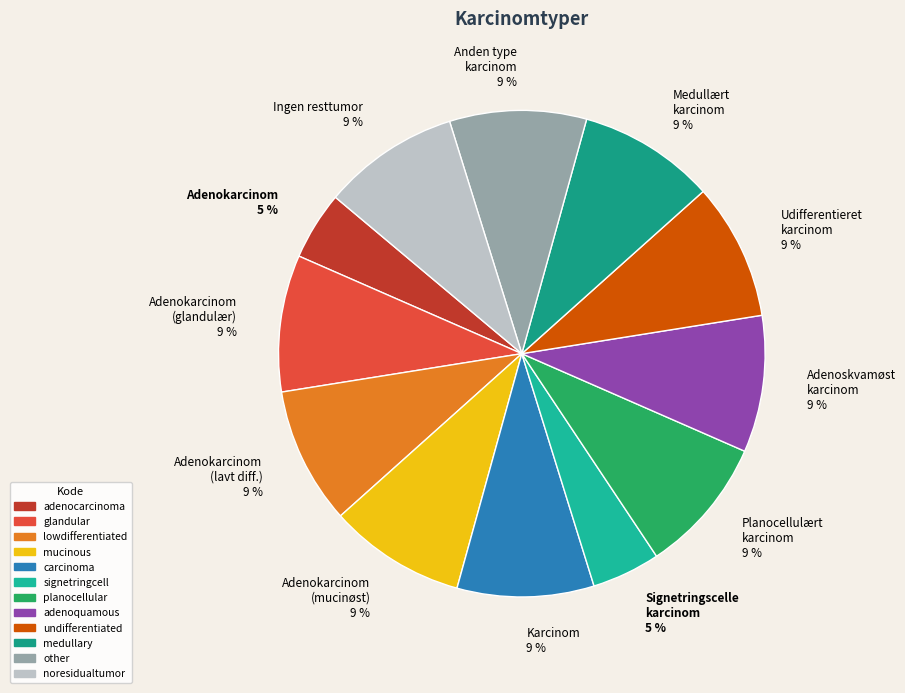

What percentage is the Udifferentieret karcinom 9 % slice, to the nearest percent?

9%